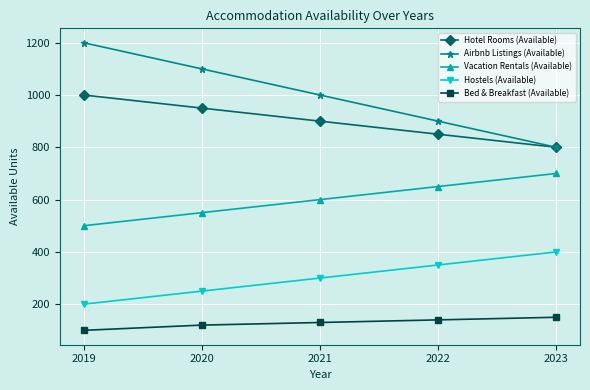

What is the total value across all series at 2021?

2930